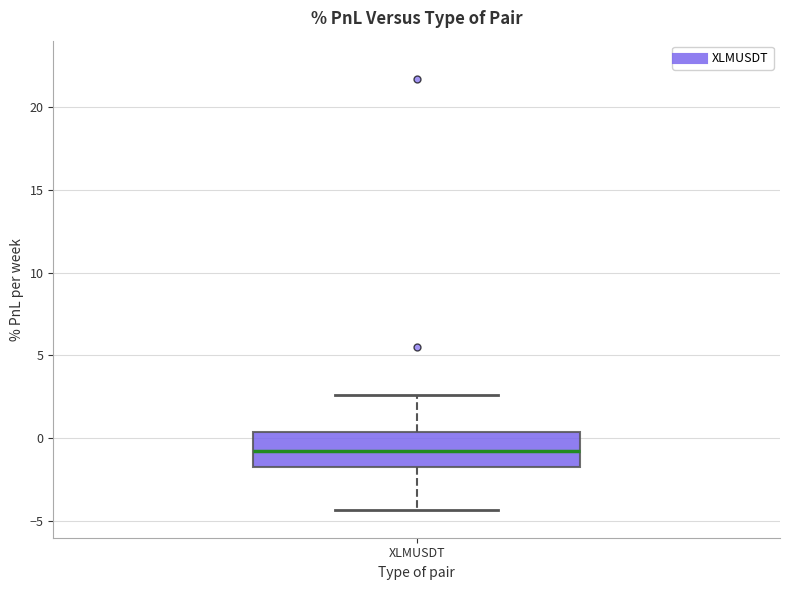

Transcribe this box plot: give where the median line is, the range the box spans, and where the two whiskers end, as read against the y-axis. The values are not printed on the chart, so give them approximately, as read against the axis.

median -1.0, box -1.5 to 0.5, whiskers -4.5 to 2.5